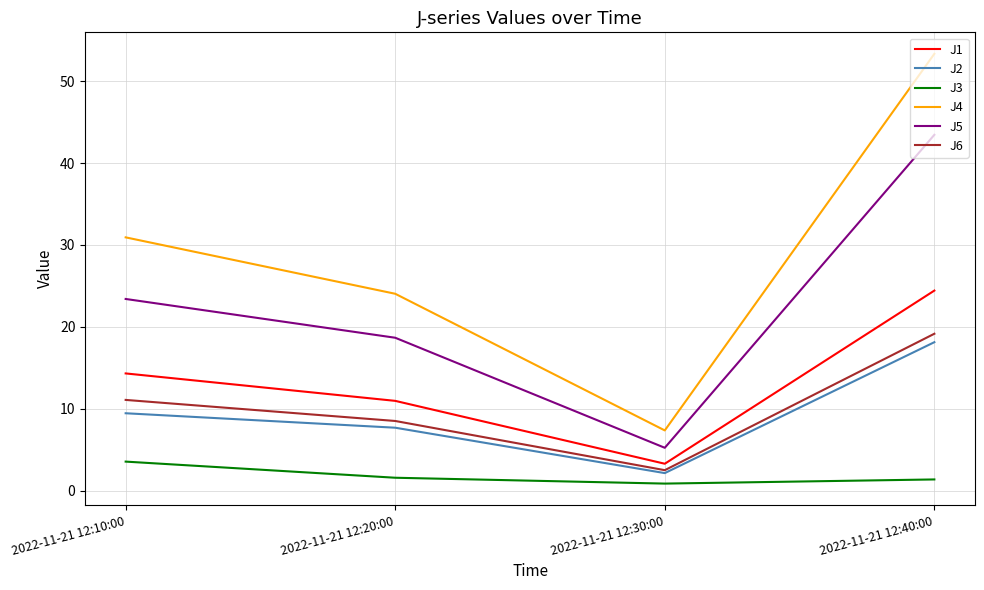

Which series changed the most between 2022-11-21 12:10:00 and 2022-11-21 12:30:00?

J4